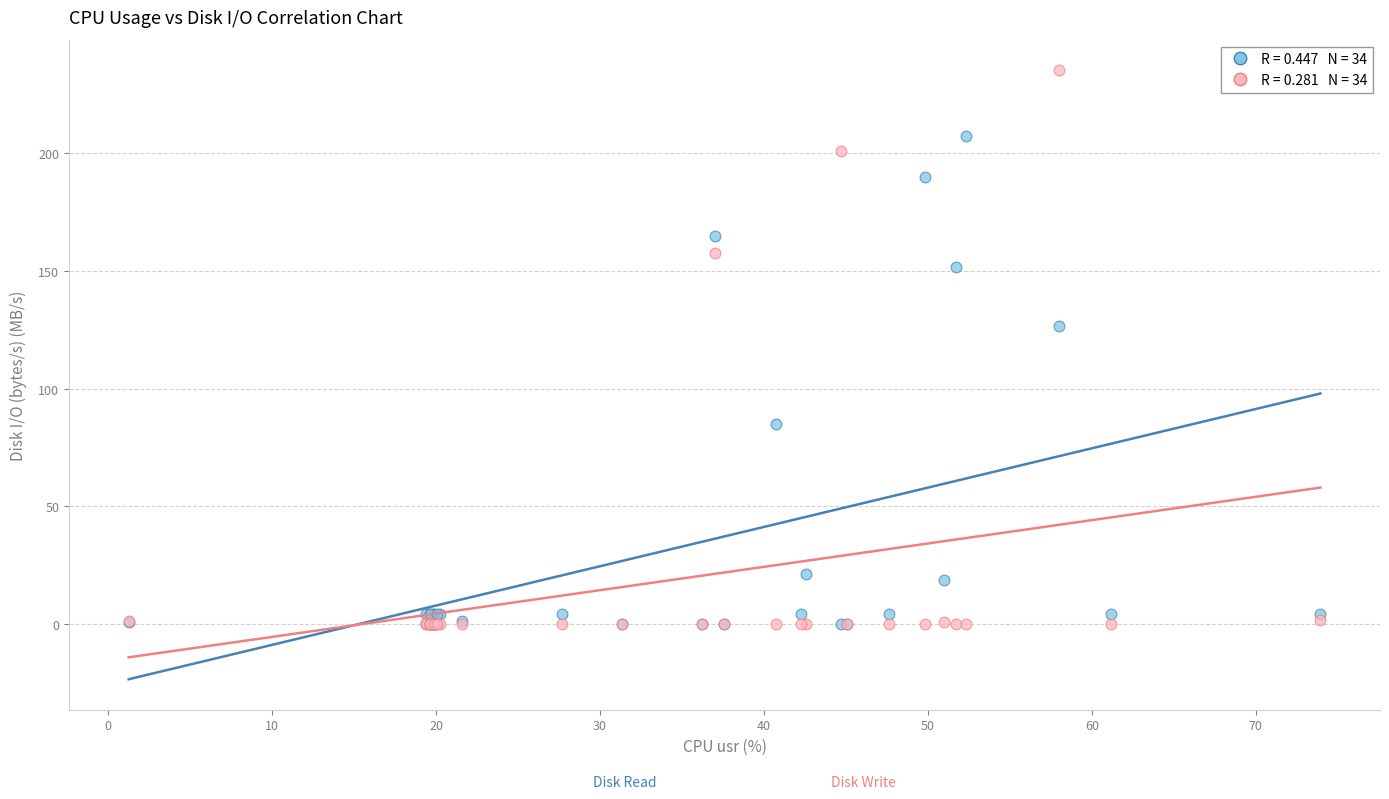

Across all series, what Y value is closest to 117?

126.8